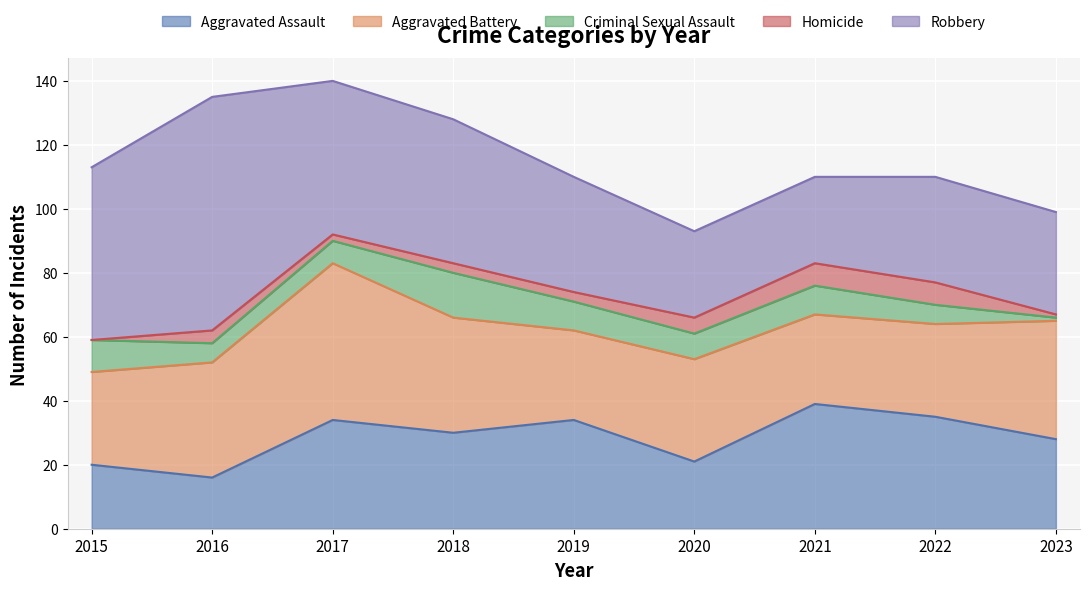

True or false: Criminal Sexual Assault has more than 1 interior local peaks.

True